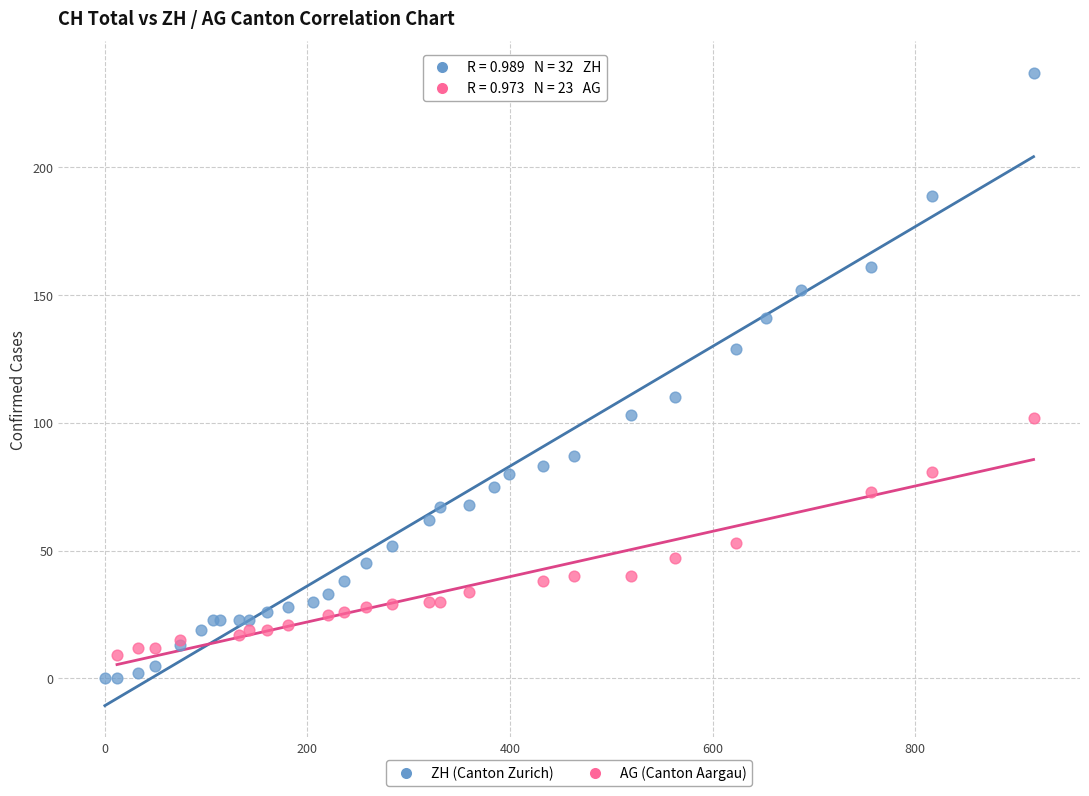

Which series has the widest spread of Y values?

ZH (Canton Zurich)